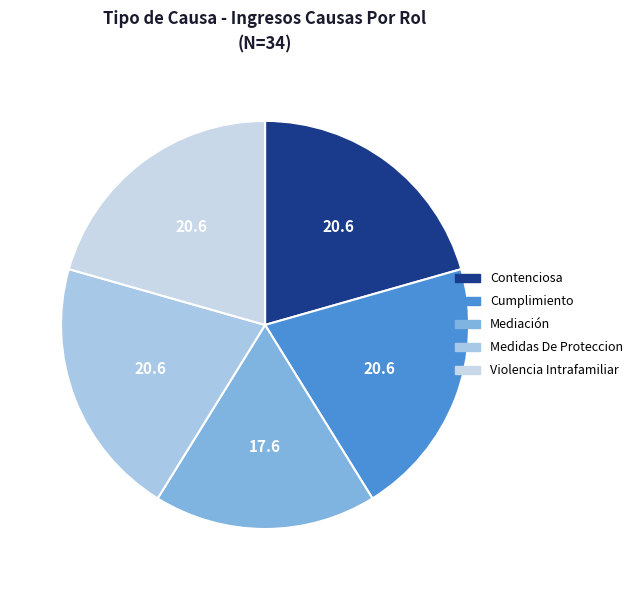

Count the number of slices in the pie.

5